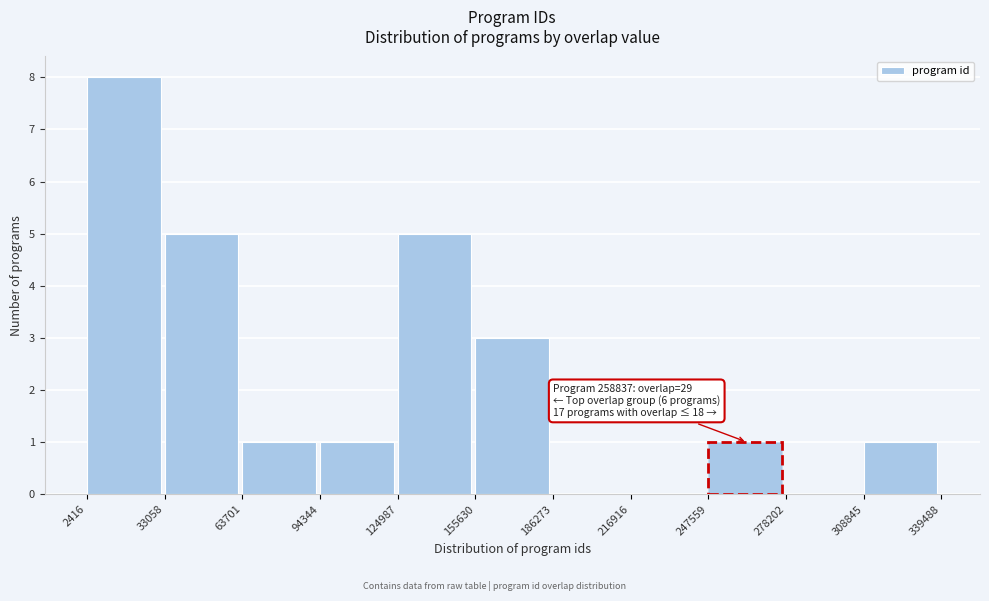

Which range on the x-axis has the tallest bar?

2416 to 33058